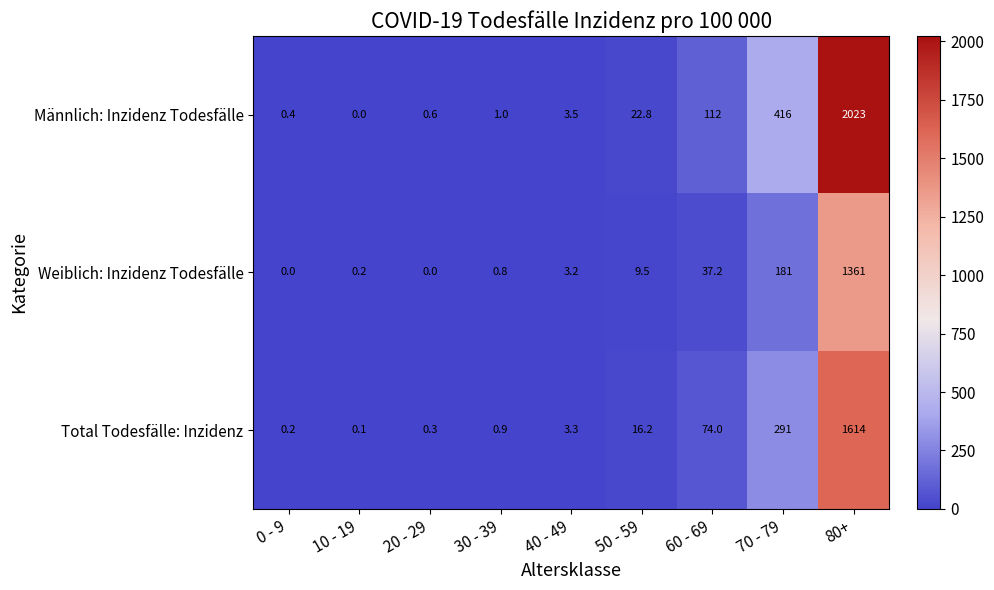

Which category has the lowest value in the Männlich: Inzidenz Todesfälle series?

10 - 19